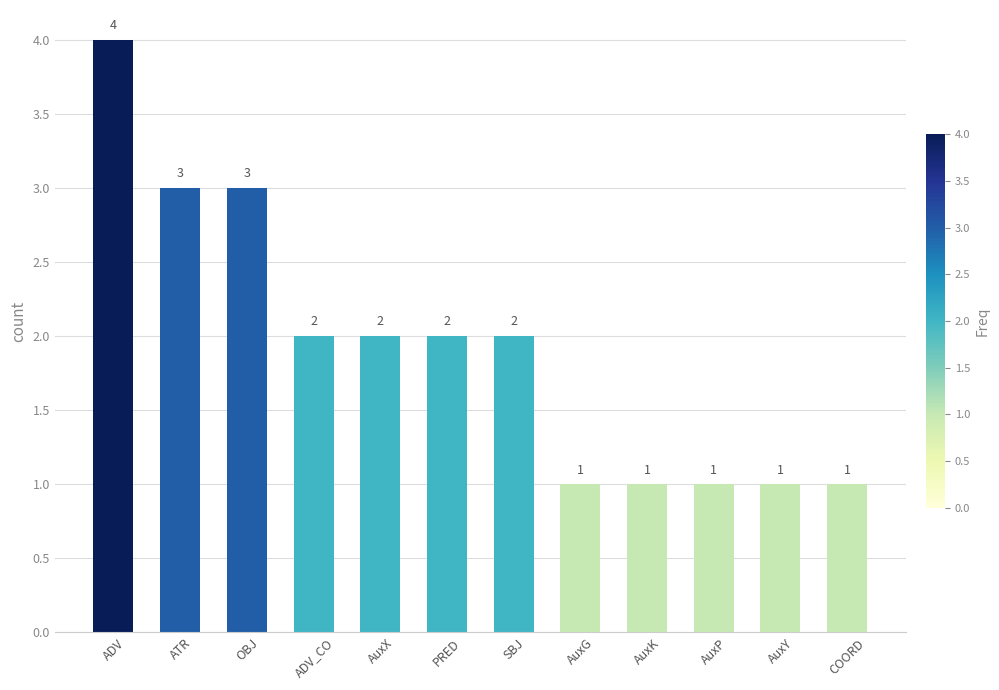

What is the label of the 2nd bar from the left?

ATR